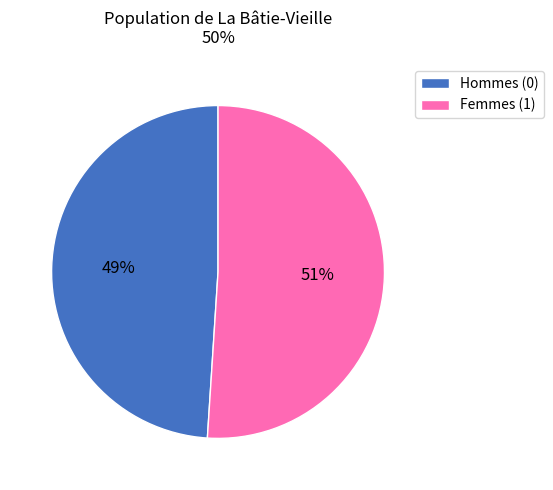

What is the largest slice in the pie chart?

Femmes (1)